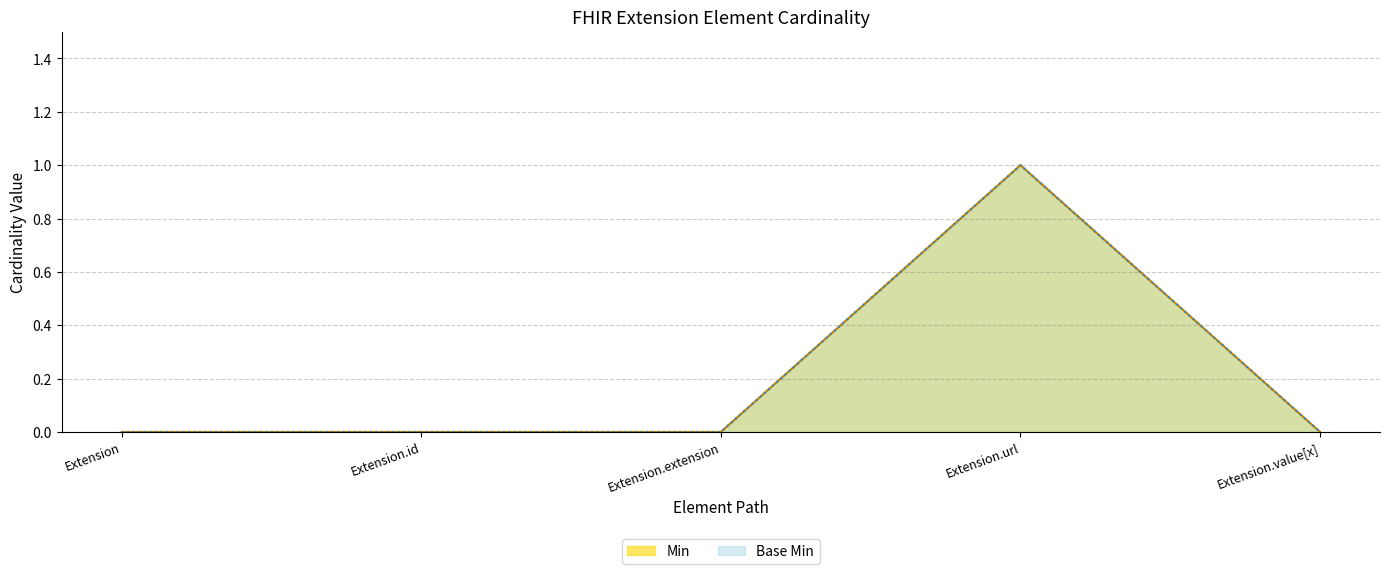

Reading left to right, extract all data points from this chart.

Min: Extension=0	Extension.id=0	Extension.extension=0	Extension.url=1	Extension.value[x]=0
Base Min: Extension=0	Extension.id=0	Extension.extension=0	Extension.url=1	Extension.value[x]=0